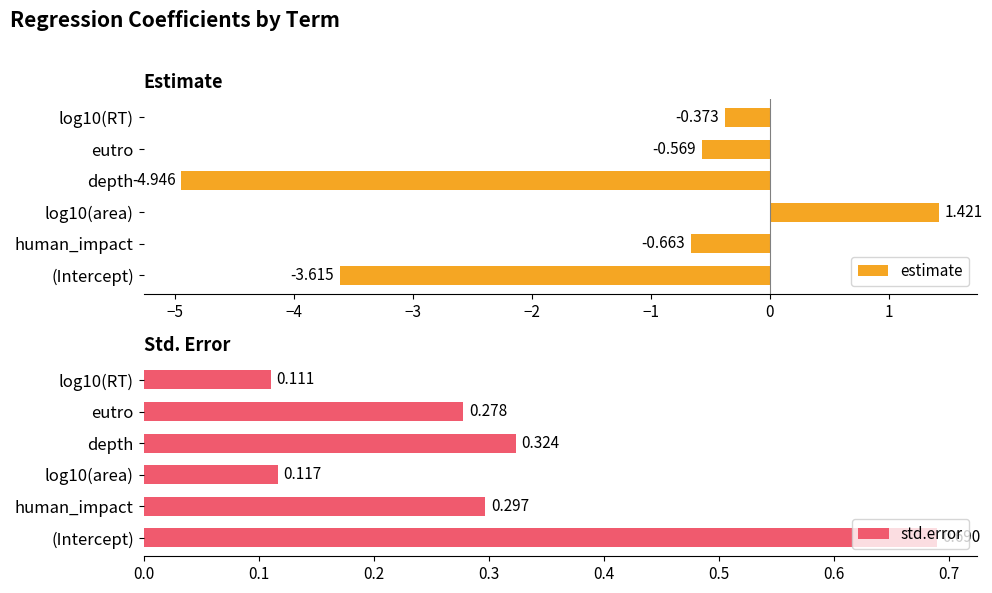

How many std.error values are between 0 and 1?

6